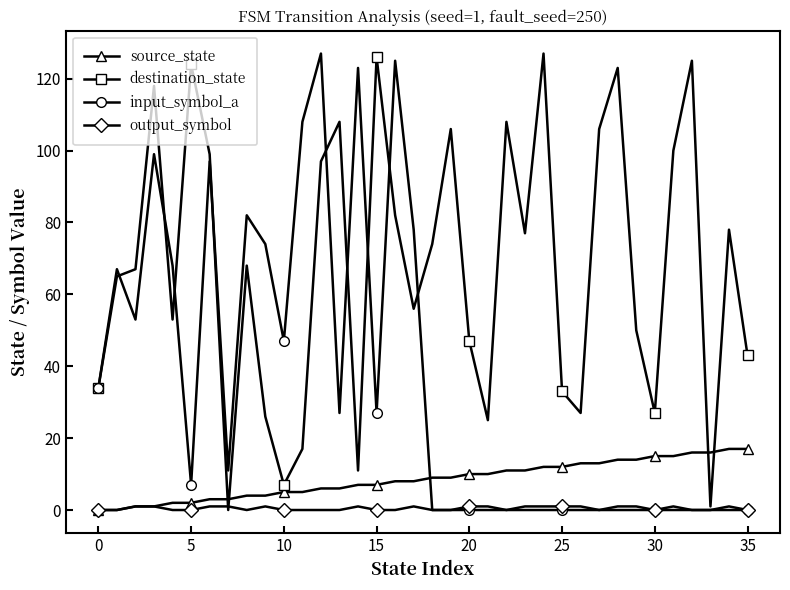

Which series has the largest total across all categories?

destination_state